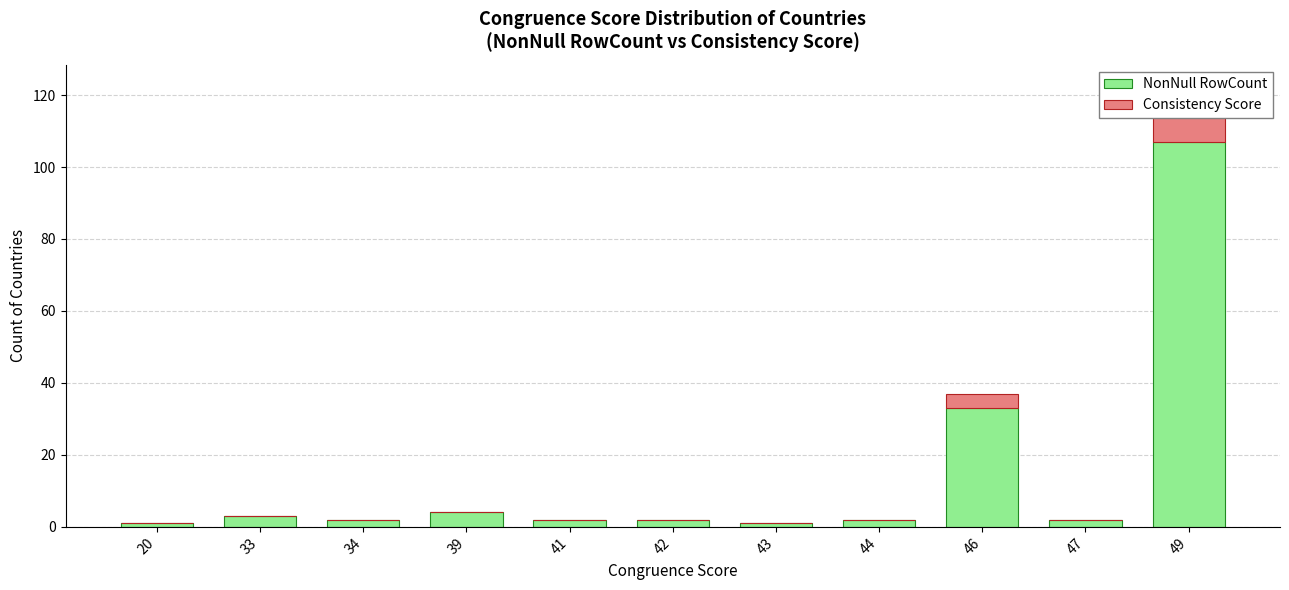

What are all the series names shown in the legend?

NonNull RowCount, Consistency Score